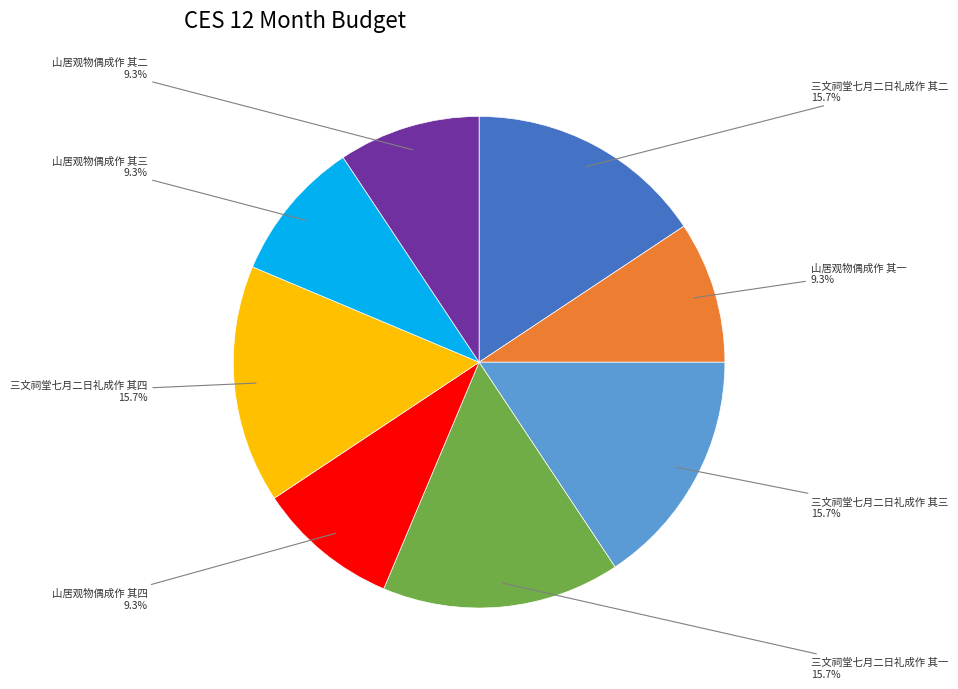

Does any single category account for the majority?

No